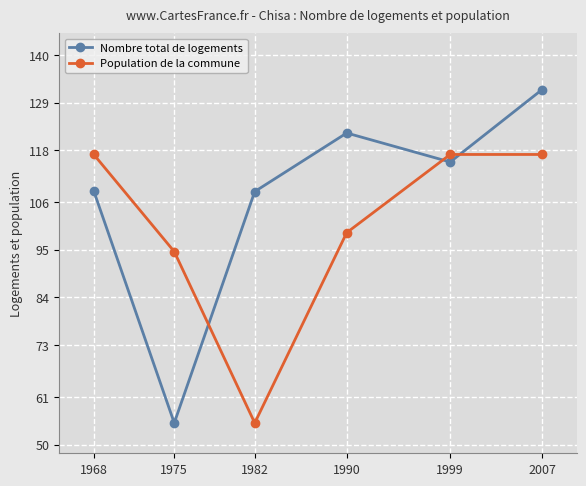

Rank the series at 2007 from highest to lowest value.

Nombre total de logements, Population de la commune